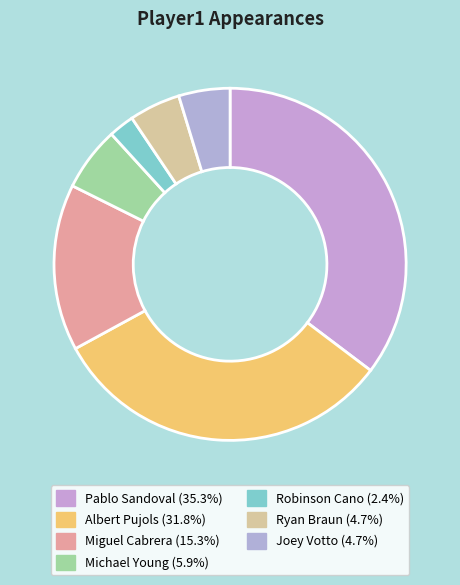

How many slices are in this pie chart?

7